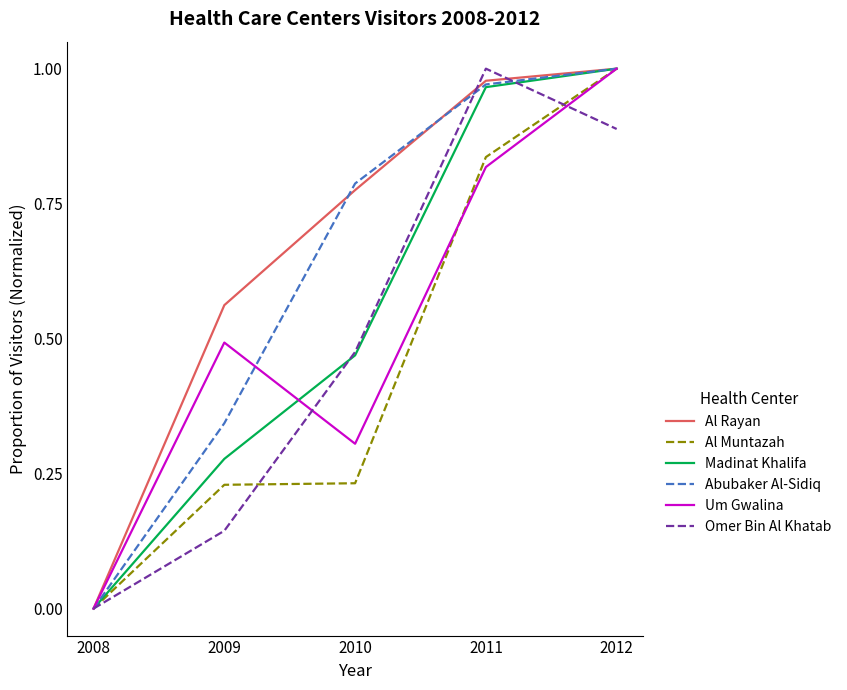

What is the total value across all series at 2009?

2.0